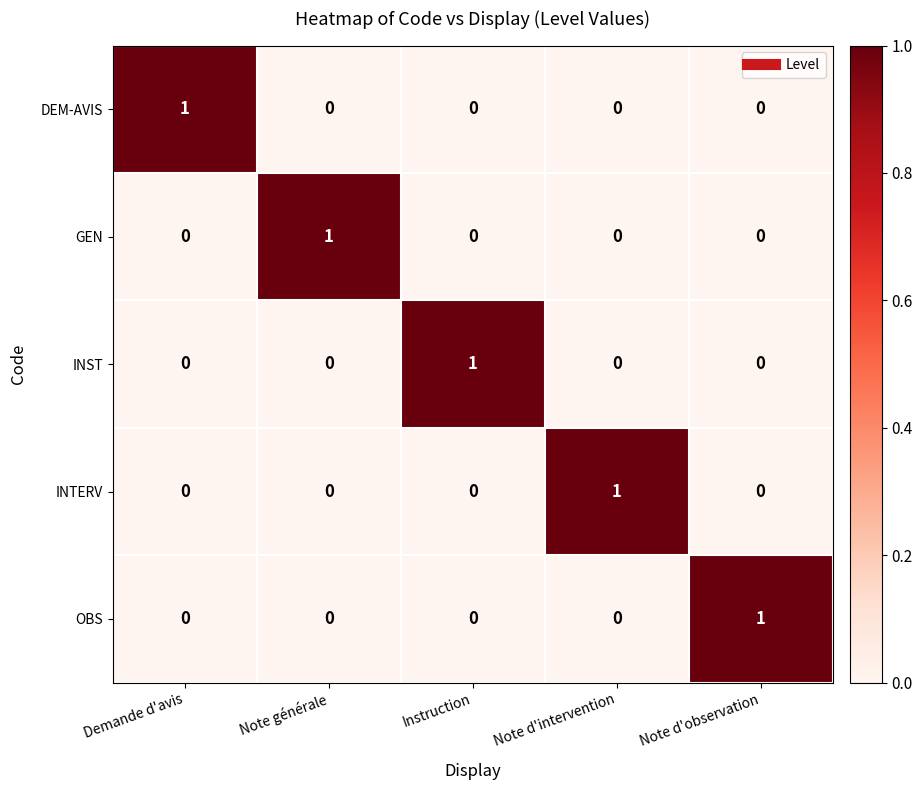

Reading left to right, what are all the values shown in this chart?

DEM-AVIS: 1	0	0	0	0
GEN: 0	1	0	0	0
INST: 0	0	1	0	0
INTERV: 0	0	0	1	0
OBS: 0	0	0	0	1